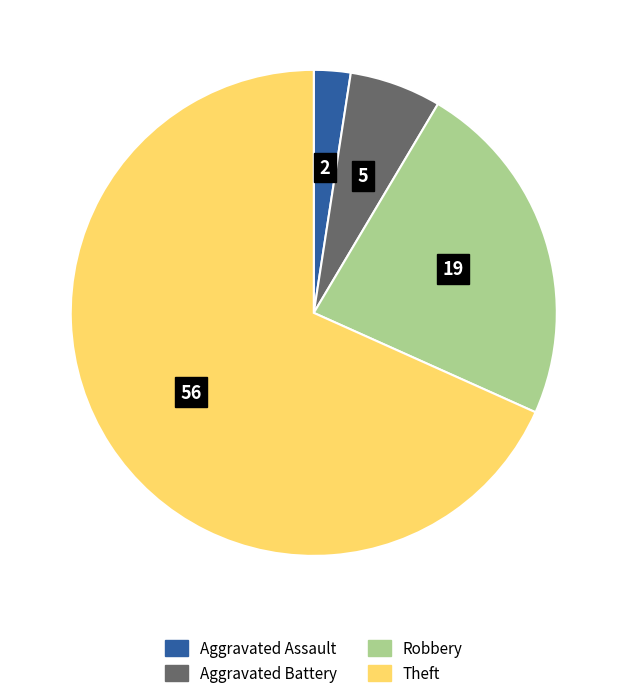

Is there a majority slice in this chart?

Yes